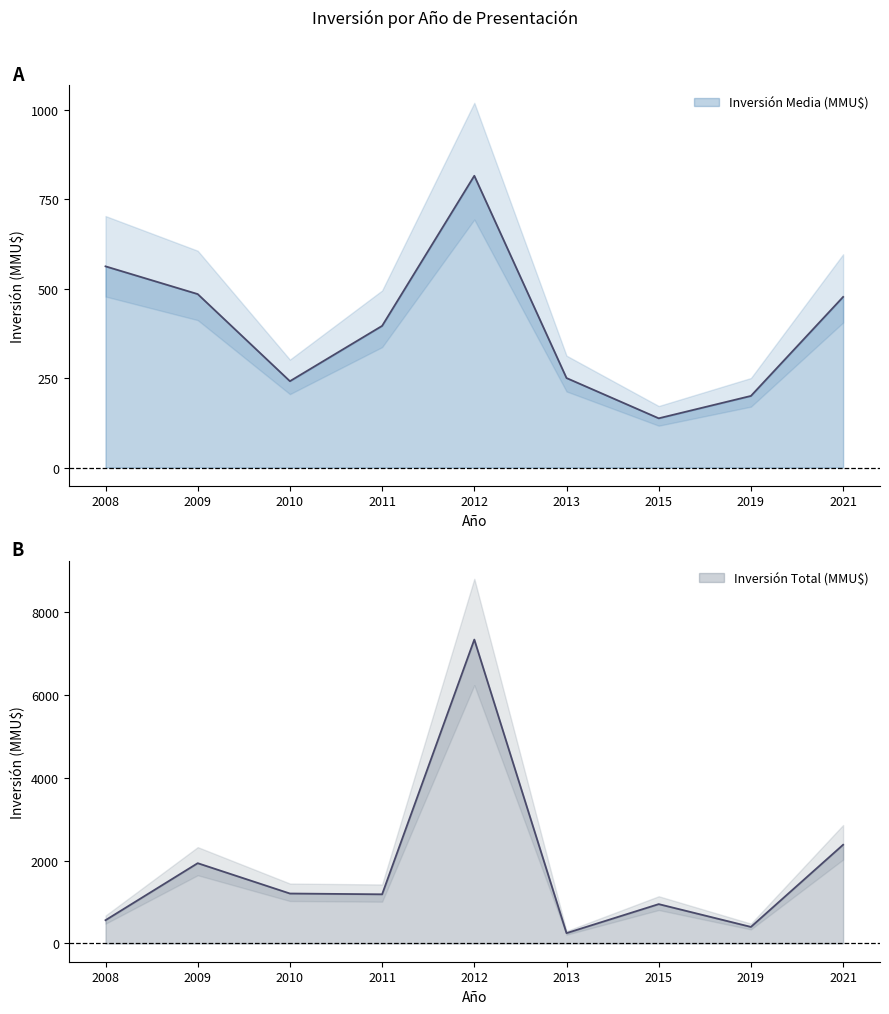

At which category is the sum across all series the highest?

2012